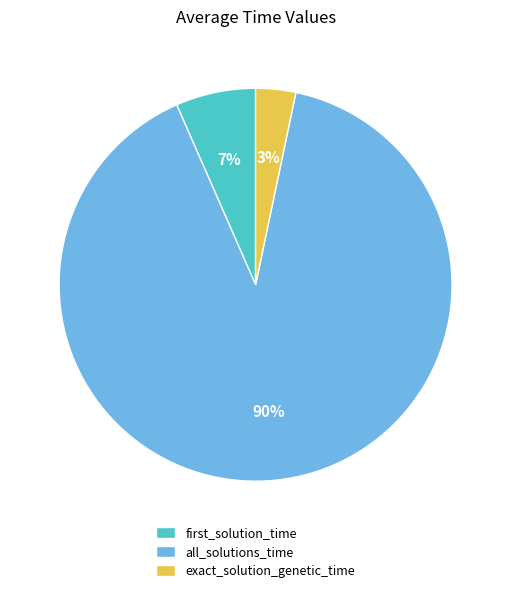

Which category has the smallest portion of the pie?

exact_solution_genetic_time